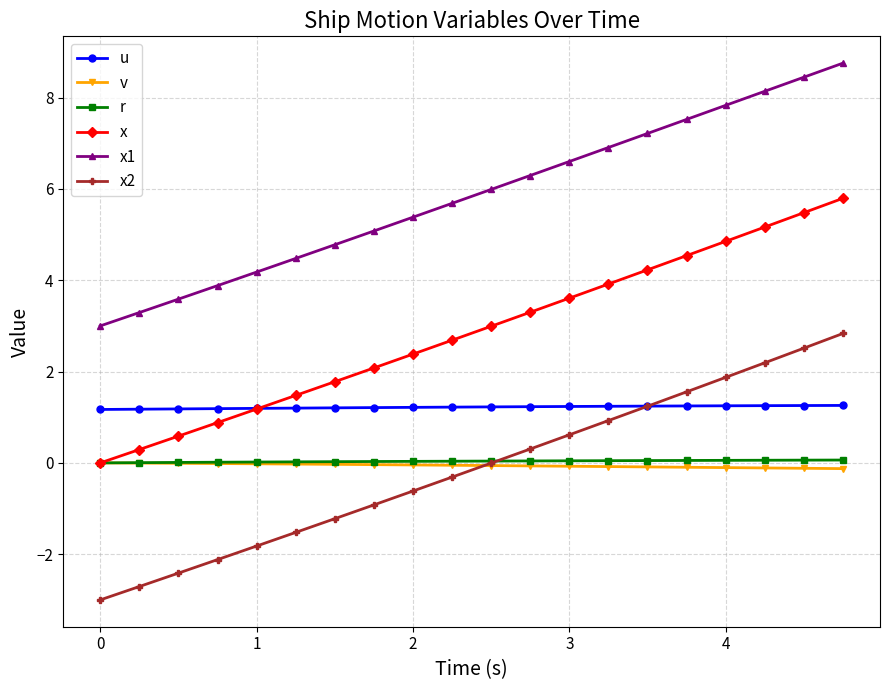

True or false: x and x2 intersect in this chart.

False